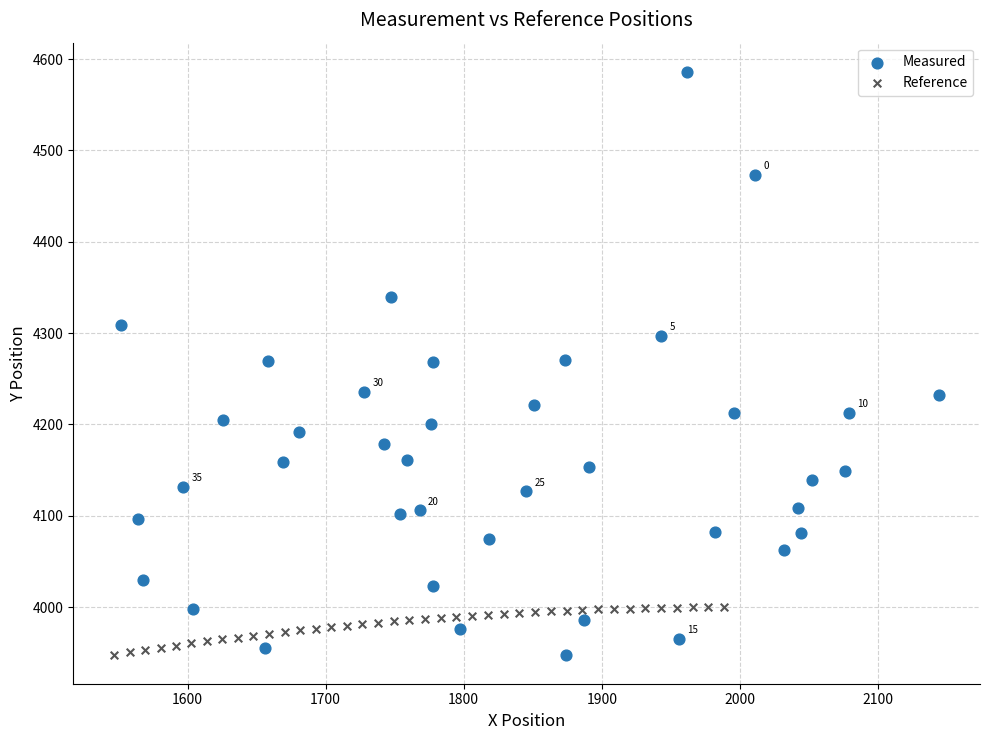

Which series has the largest Y range (max minus min)?

Measured